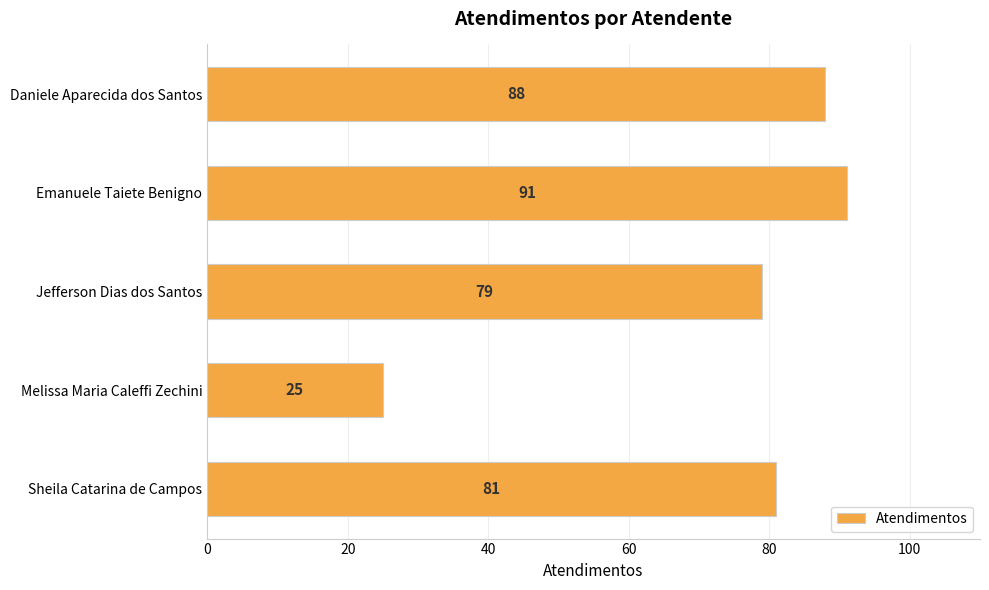

How many bars are there in total?

5